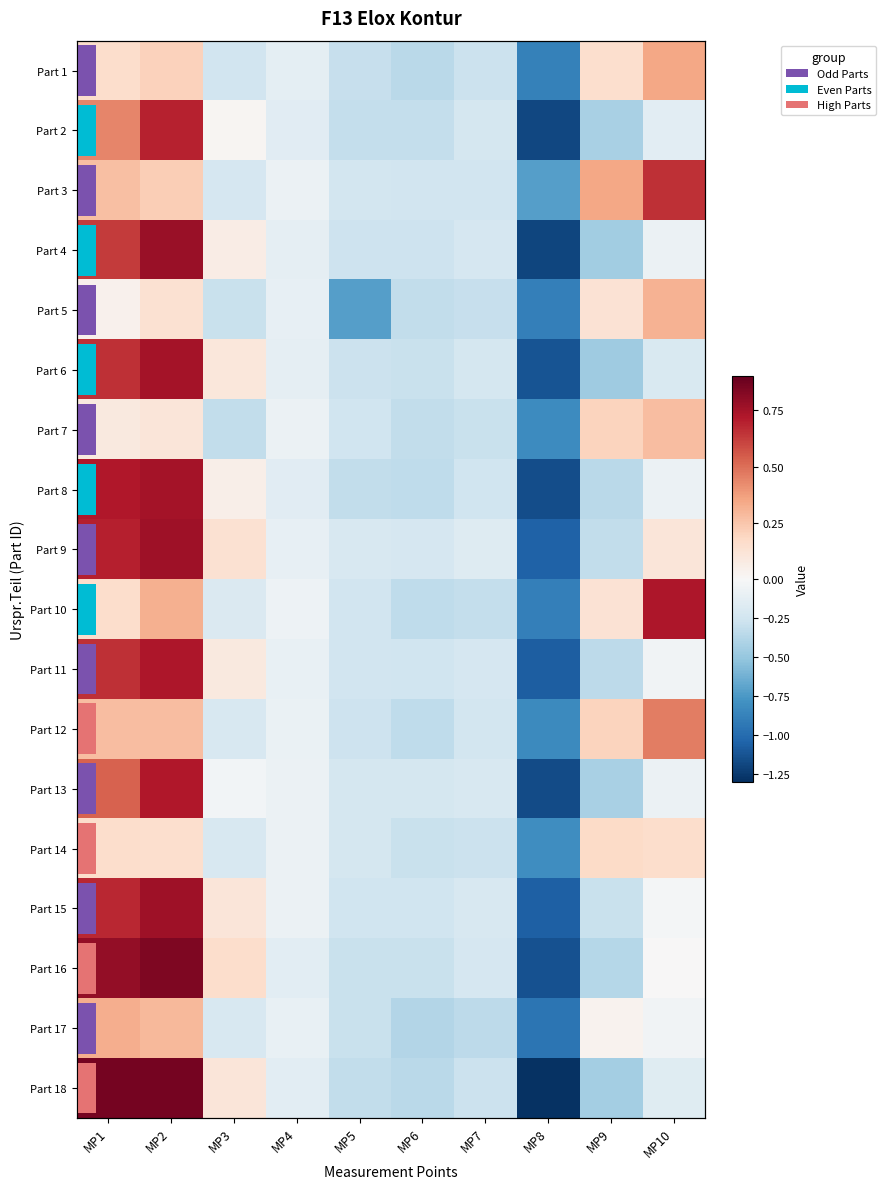

Where does the Part 10 series first go above 0?

MP1